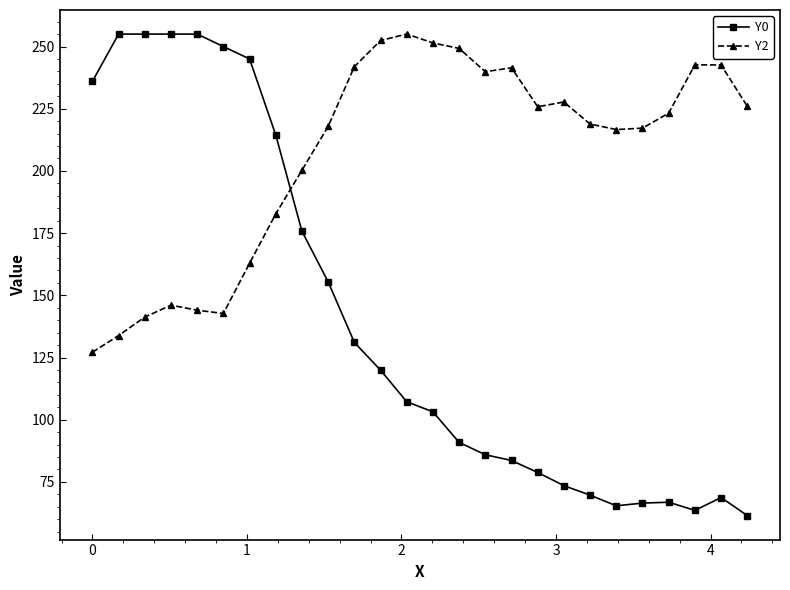

What is the sum of all Y2 values?

5370.6